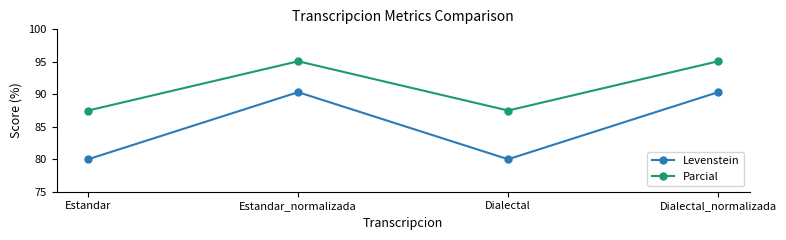

Is it true that Parcial equals 95.1 at Dialectal_normalizada?

True